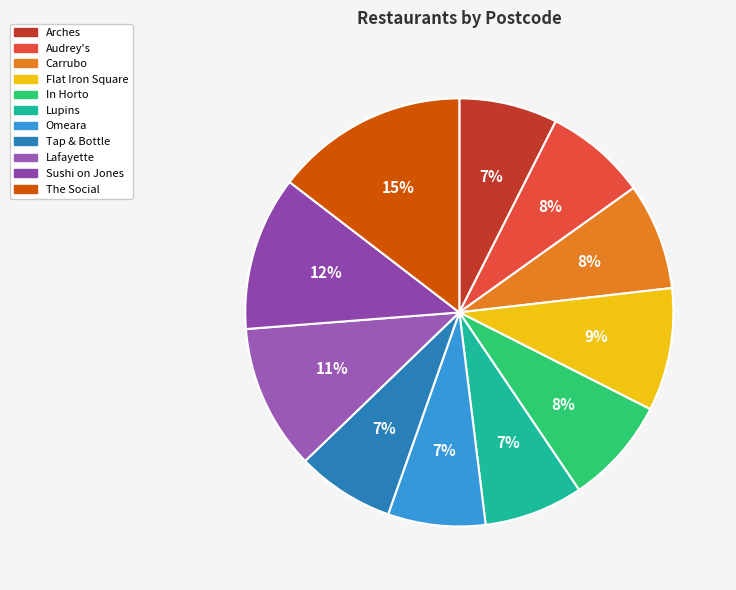

Count the number of slices in the pie.

11